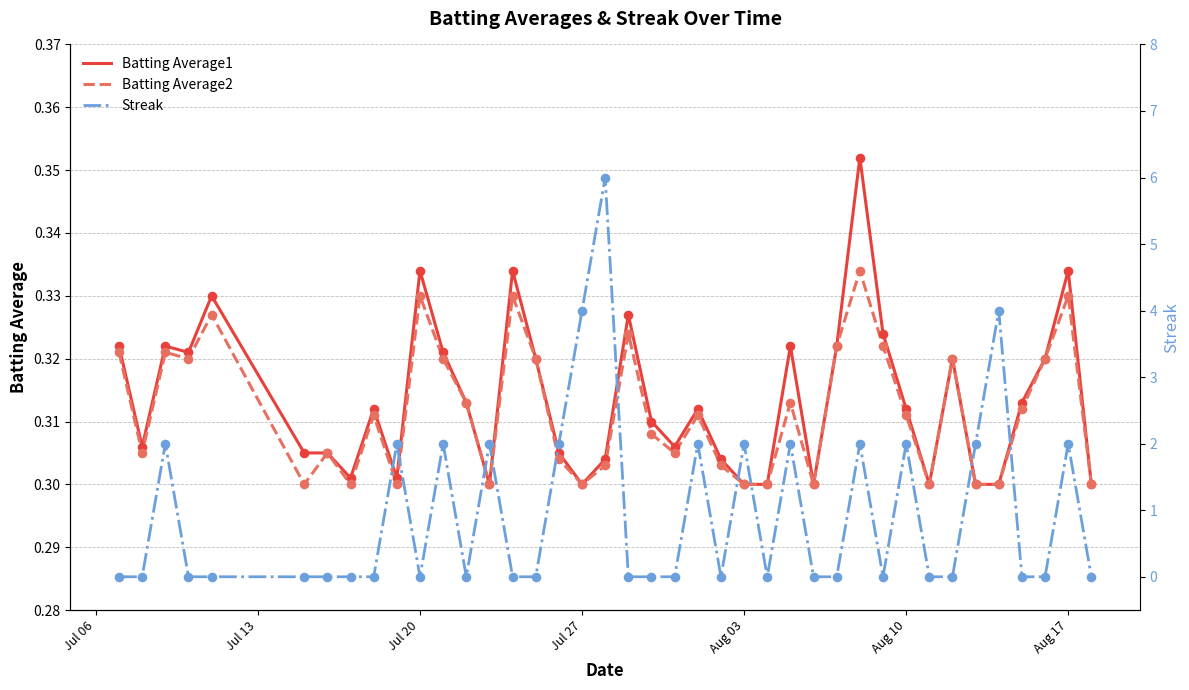

Which series has the widest spread of Y values?

Streak